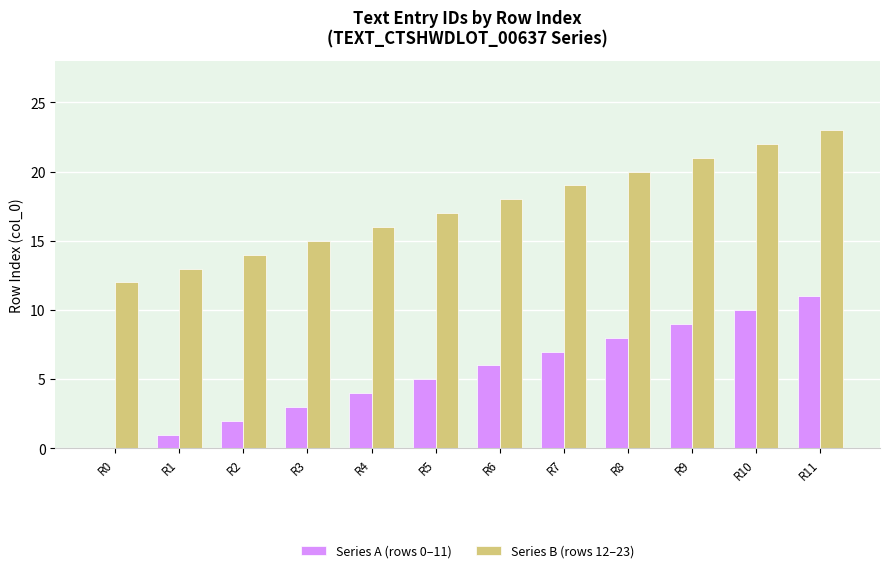

What is the sum of the Series B (rows 12–23) values at R7 and R0?

31